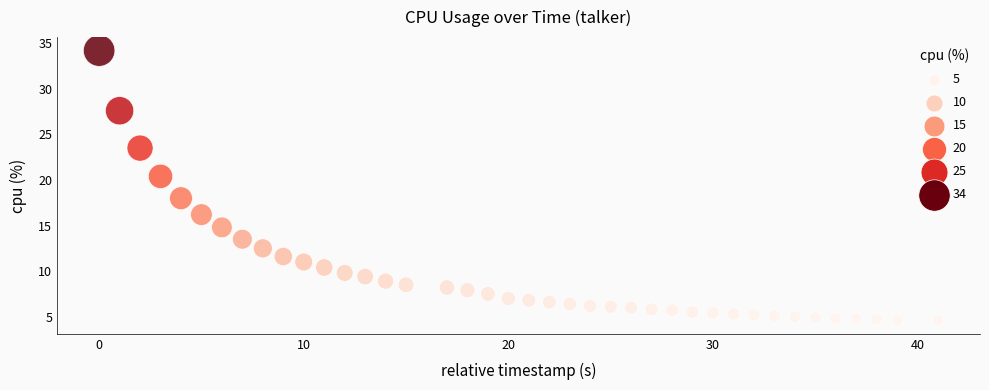

What Y value in the scatter plot is closest to 19?

18.0